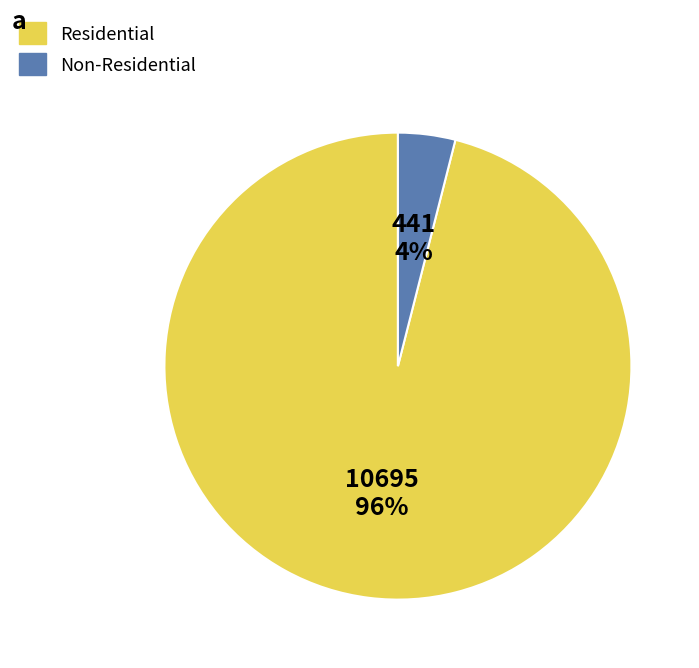

What percentage is the Non-Residential slice, to the nearest percent?

4%